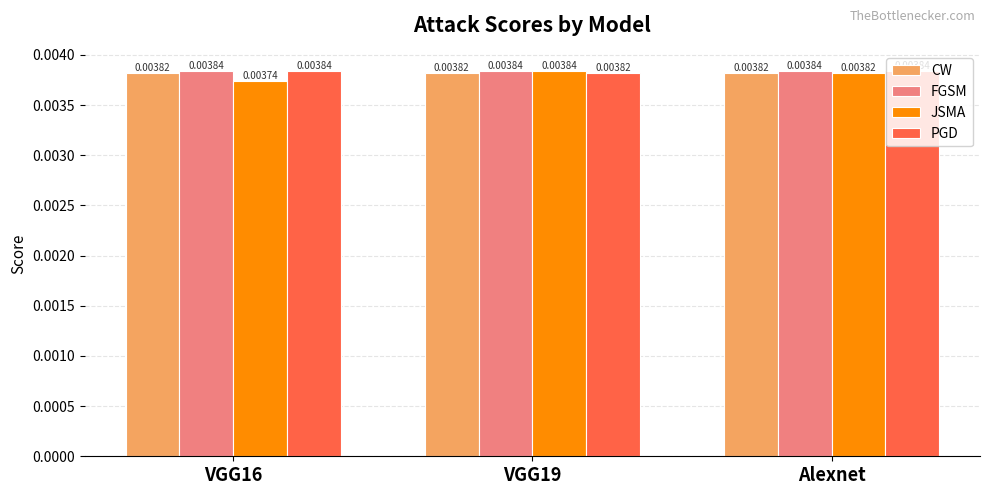

Rank the series by their average value, from highest to lowest.

FGSM, PGD, CW, JSMA